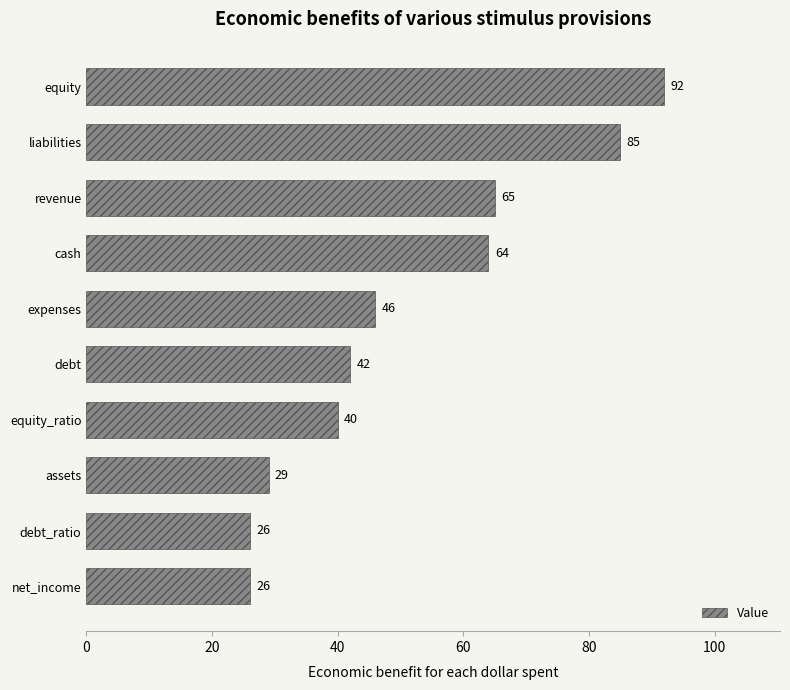

Is it true that the value at debt is 42?

True